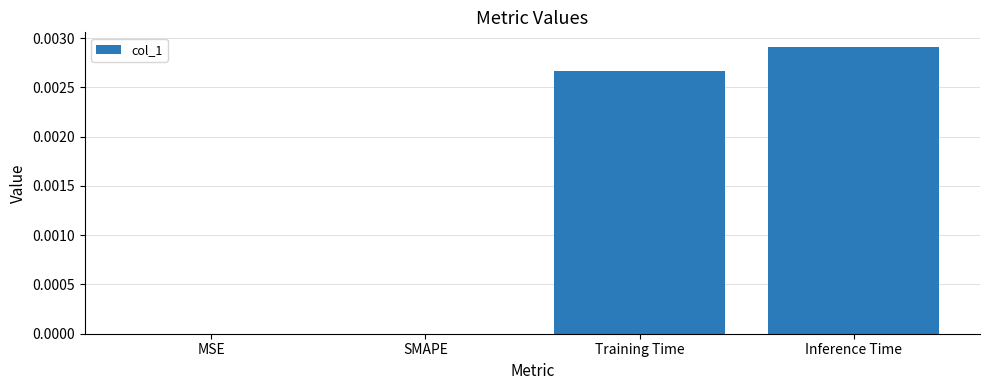

The value at SMAPE is 0.0. True or false?

True